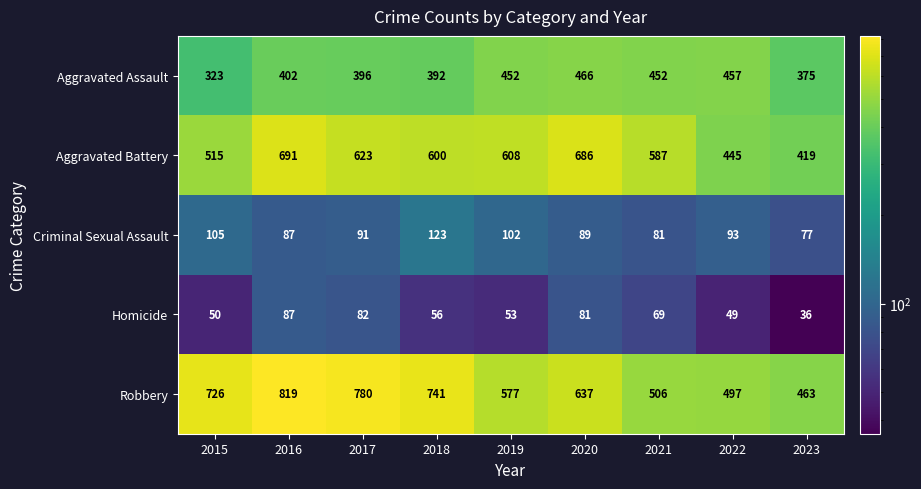

At which label is Robbery closest to 641?

2020